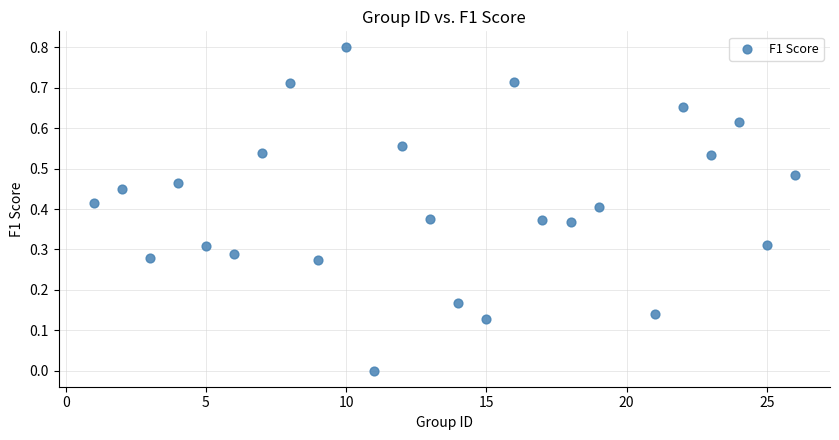

What is the range of Y values (max minus min)?

0.8